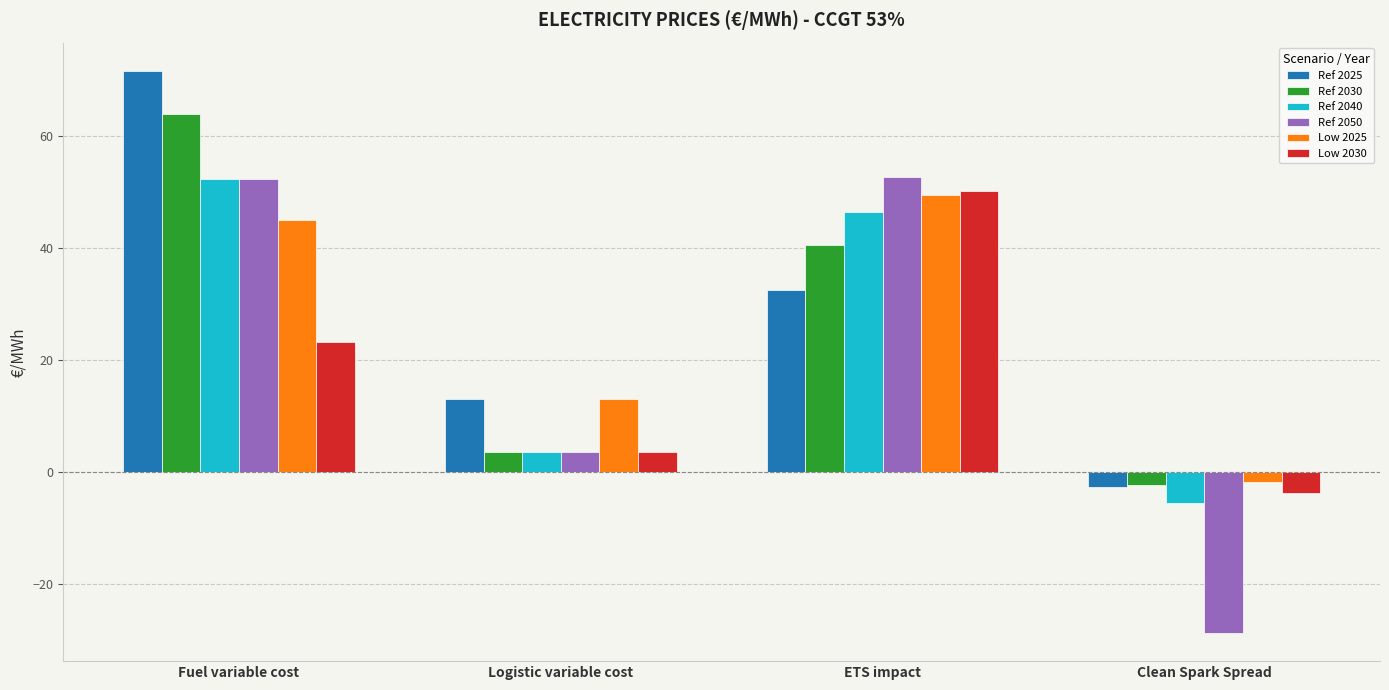

Which series has the largest range (max minus min)?

Ref 2050